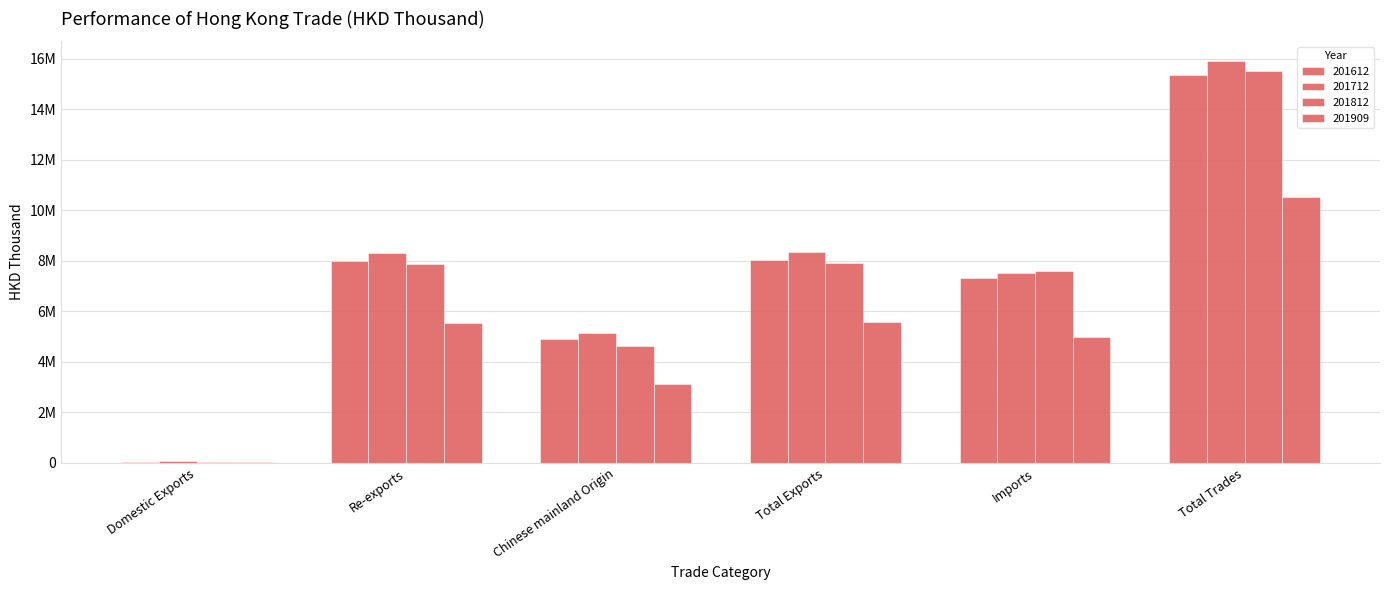

Does the chart contain stacked bars?

No